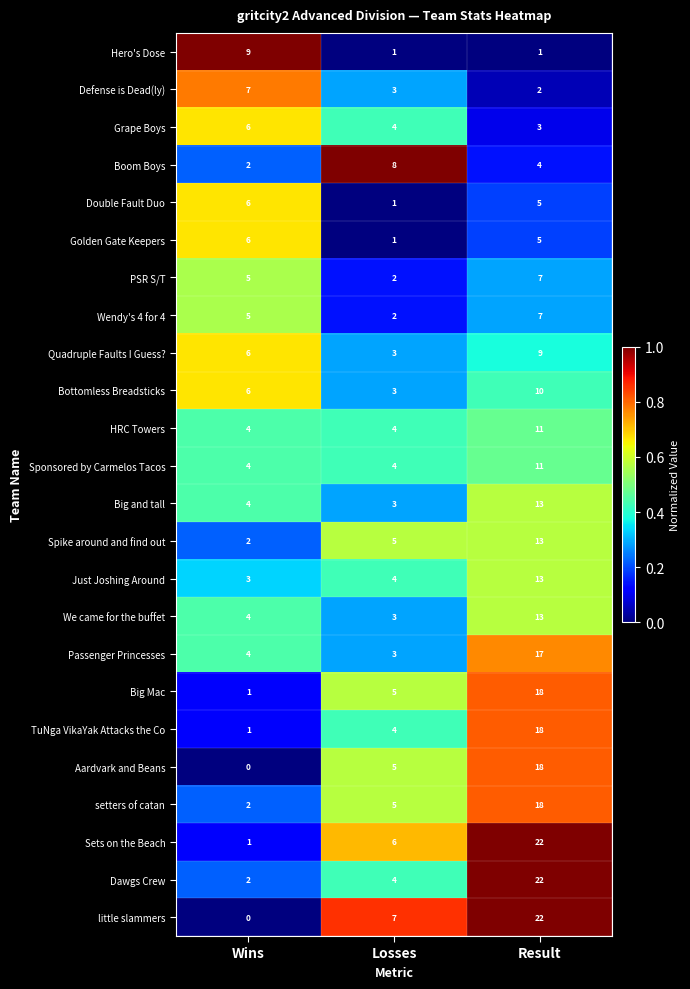

The Quadruple Faults I Guess? series shows 5 at Result. True or false?

False